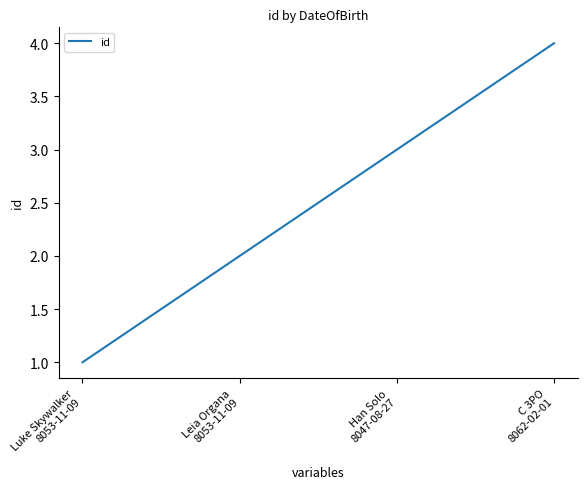

Read the value at Han Solo
8047-08-27.

3